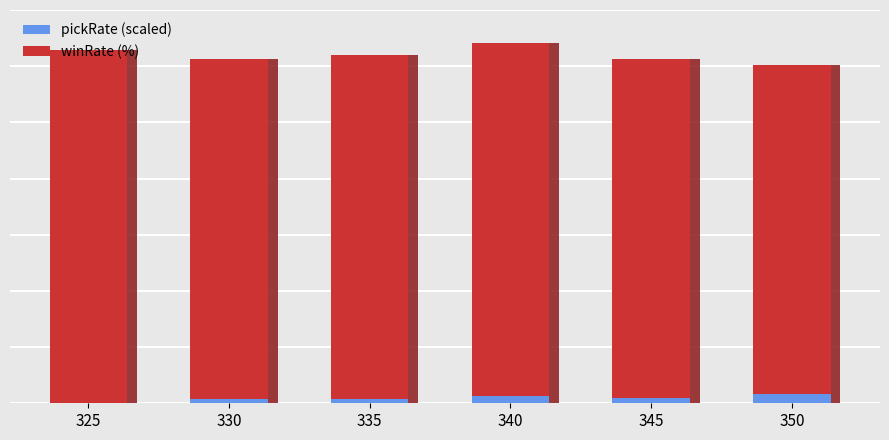

The value of winRate (%) at 340 is 54.4. True or false?

True